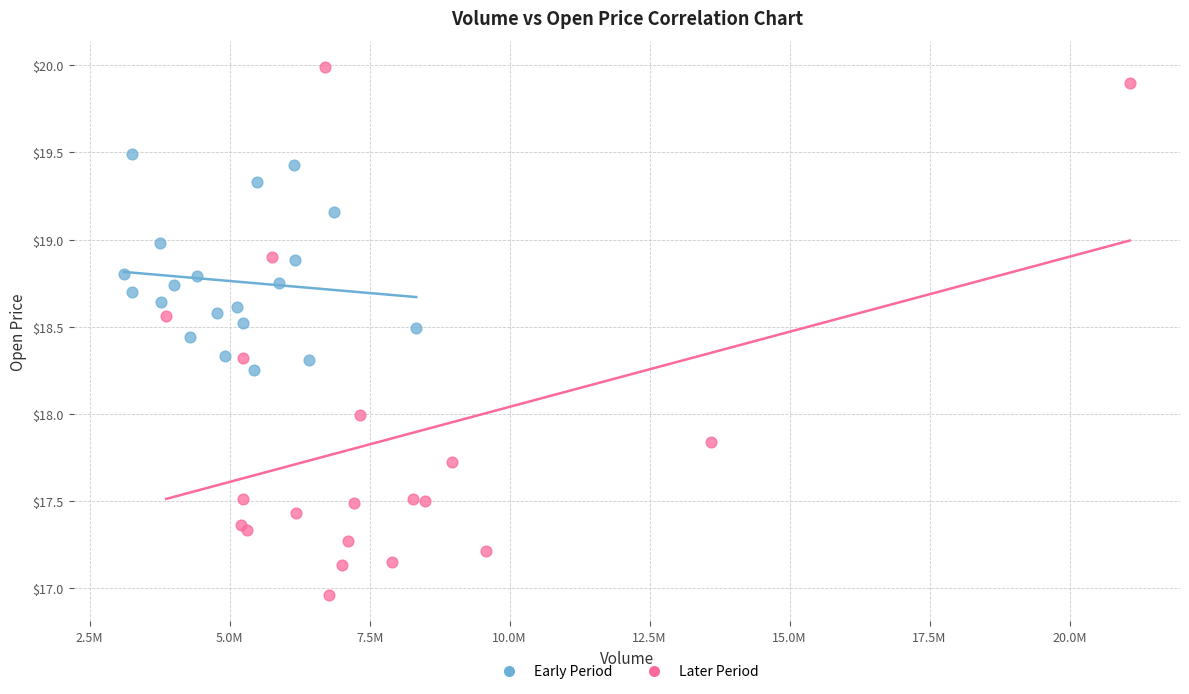

Which series contains the highest Y value?

Later Period